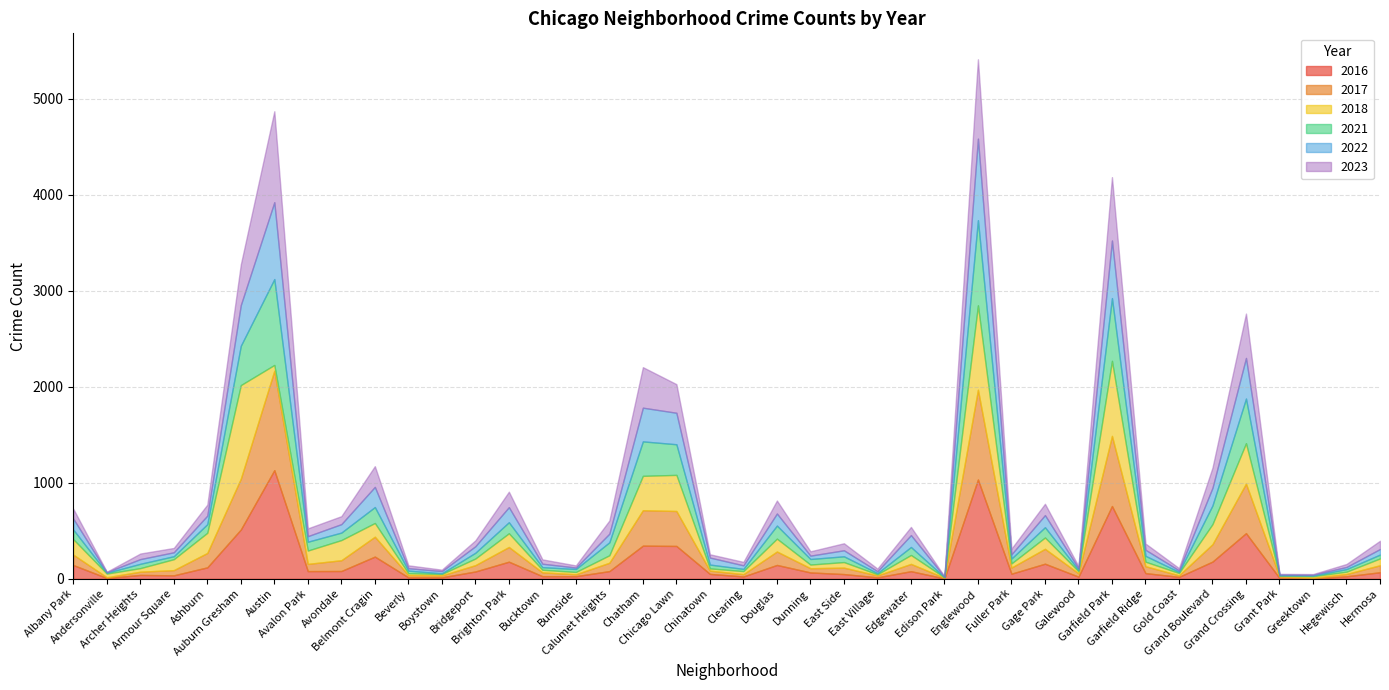

At which label does 2018 first exceed 69?

Albany Park